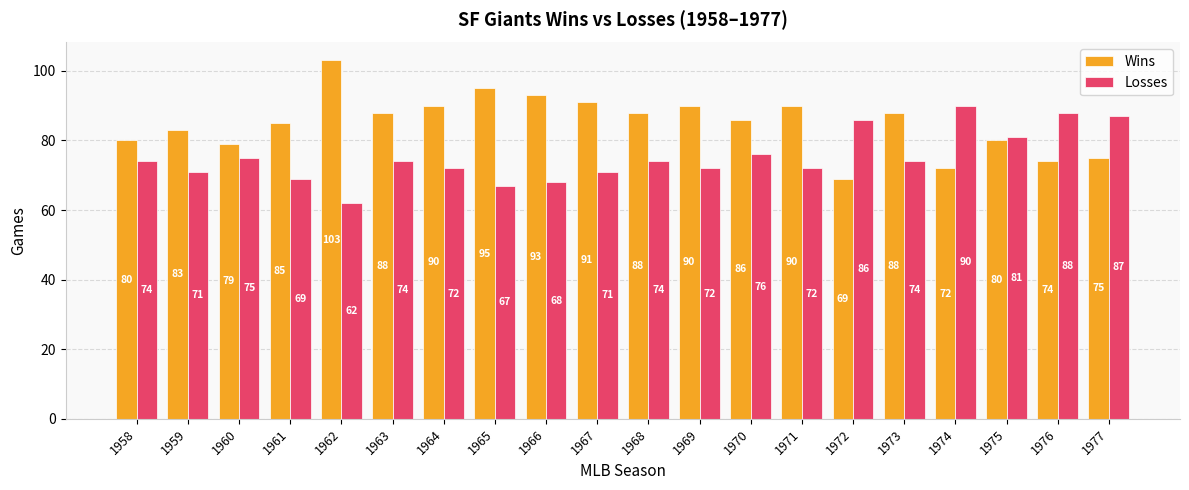

At which category is the sum across all series the highest?

1962